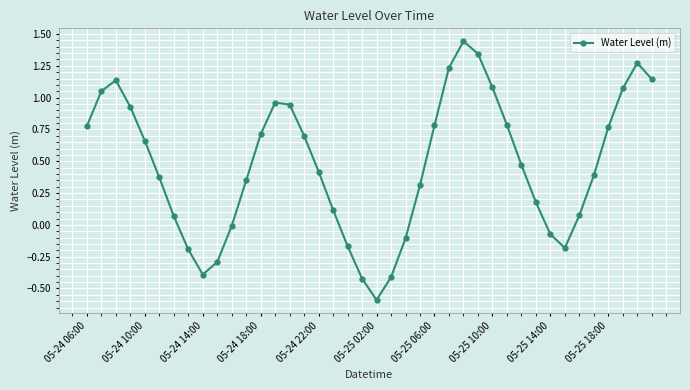

What is the minimum value shown in the chart?

-0.6